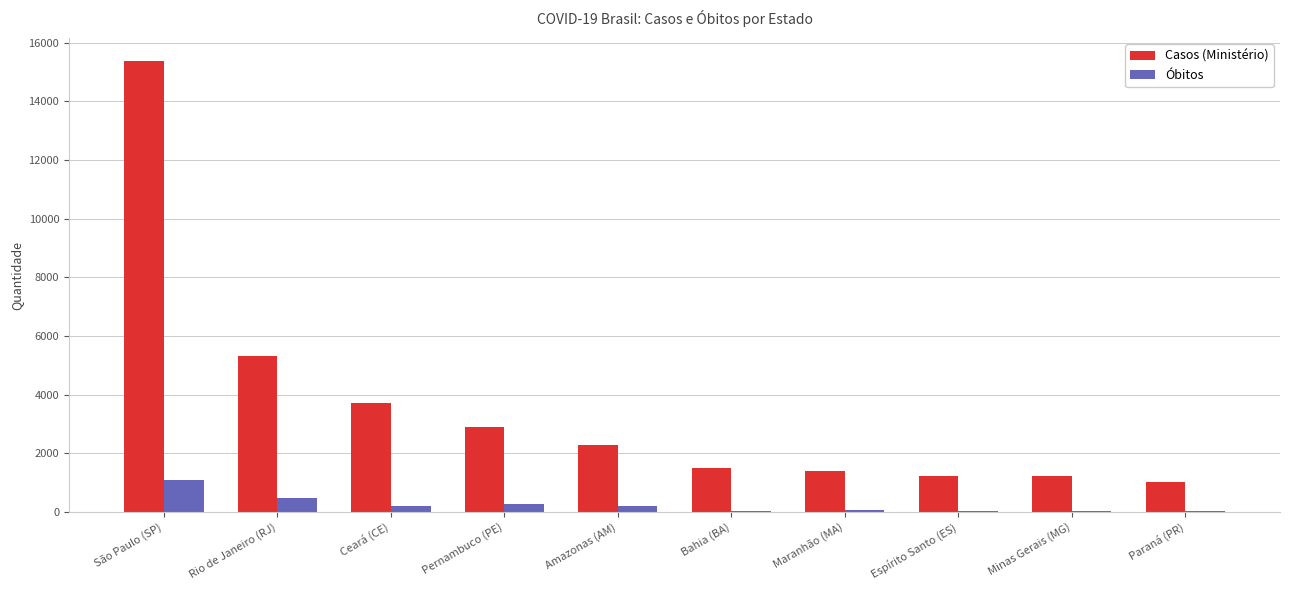

Which series has the largest total across all categories?

Casos (Ministério)